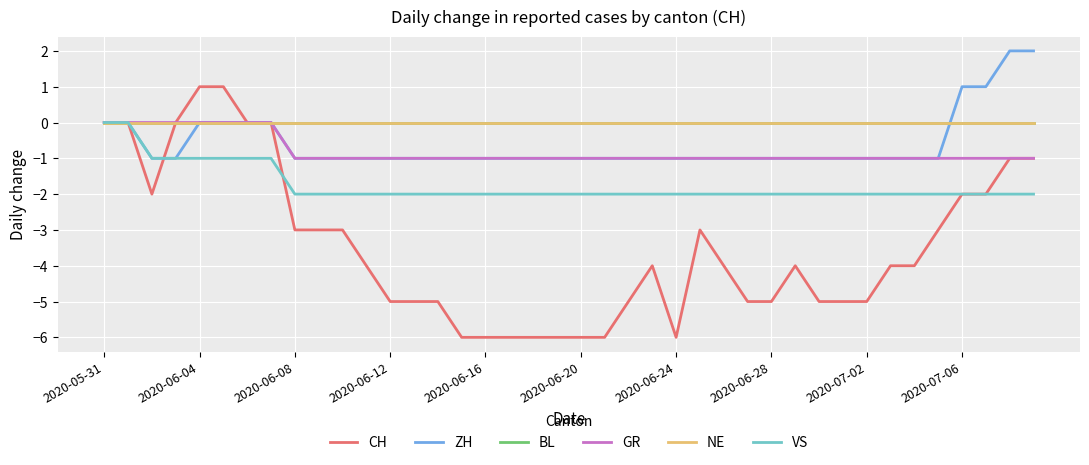

Does the chart display data point markers on the line(s)?

No